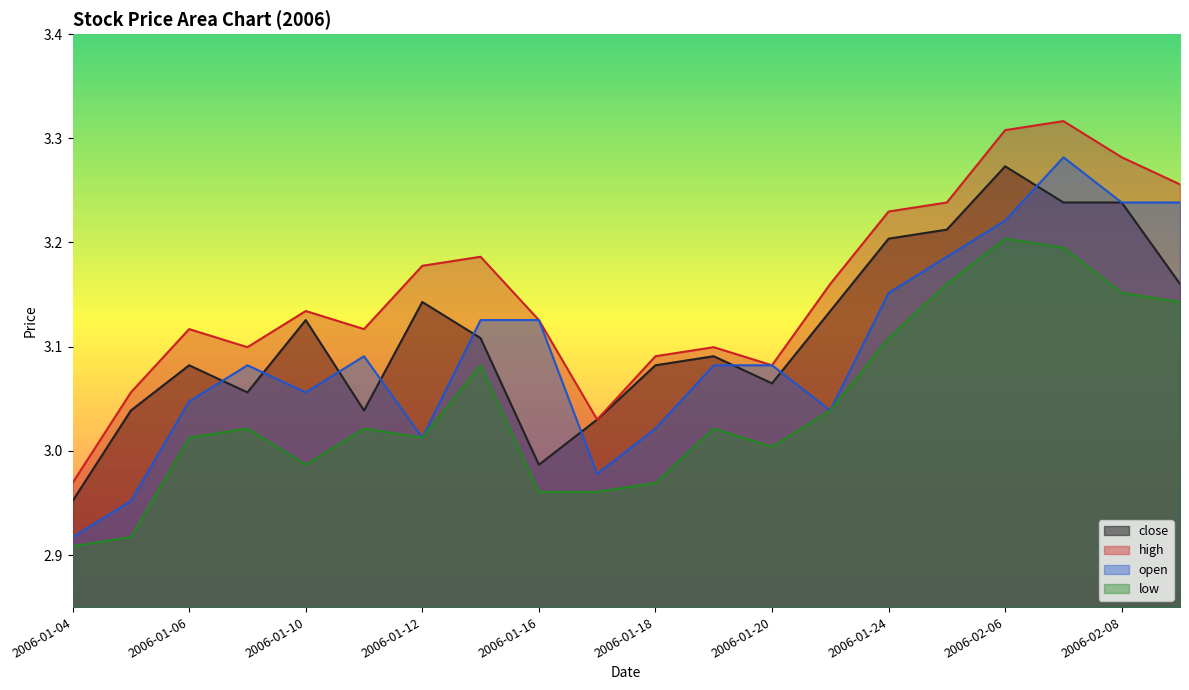

True or false: high has more than 0 interior local peaks.

True